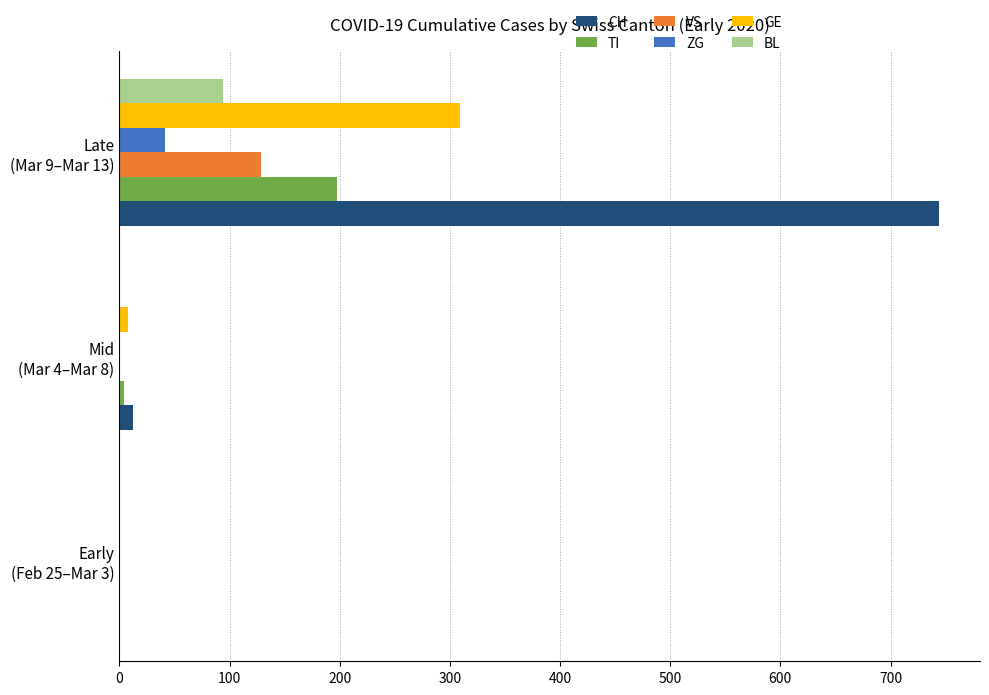

Which series has the largest total across all categories?

CH